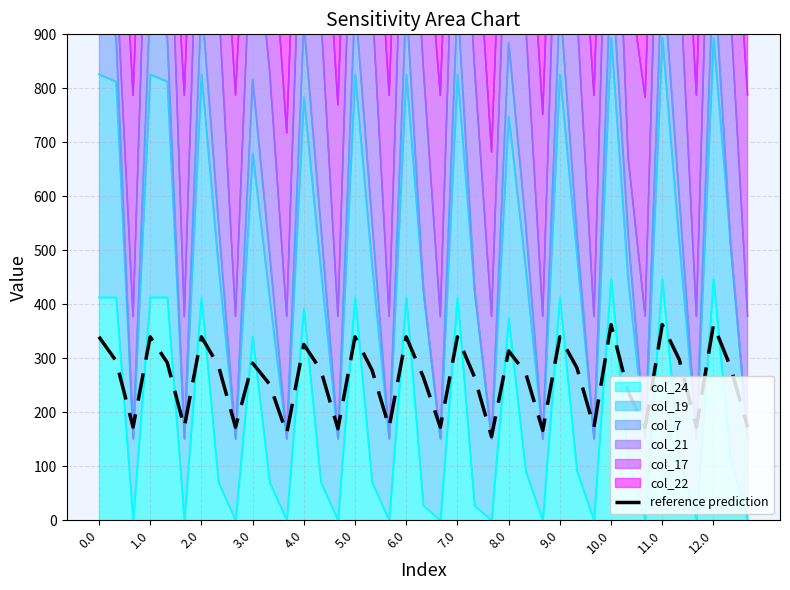

How many values are below 278?

18